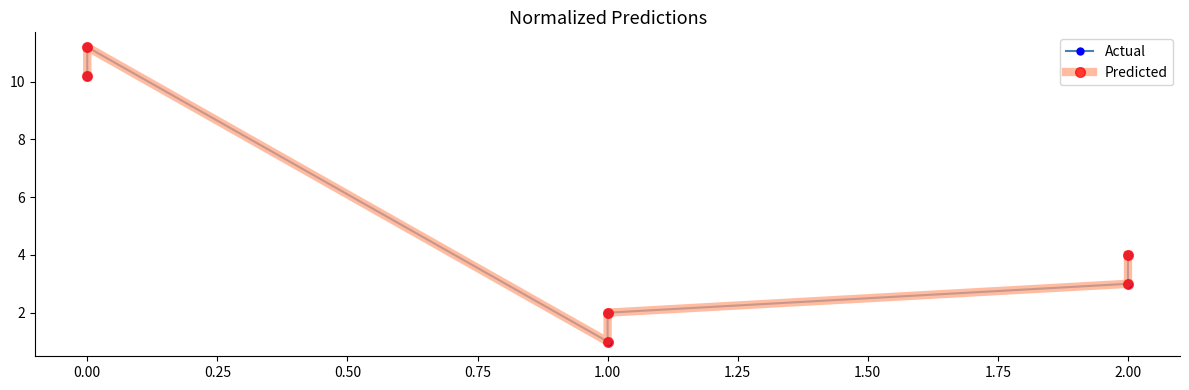

How many lines are shown in the chart?

2